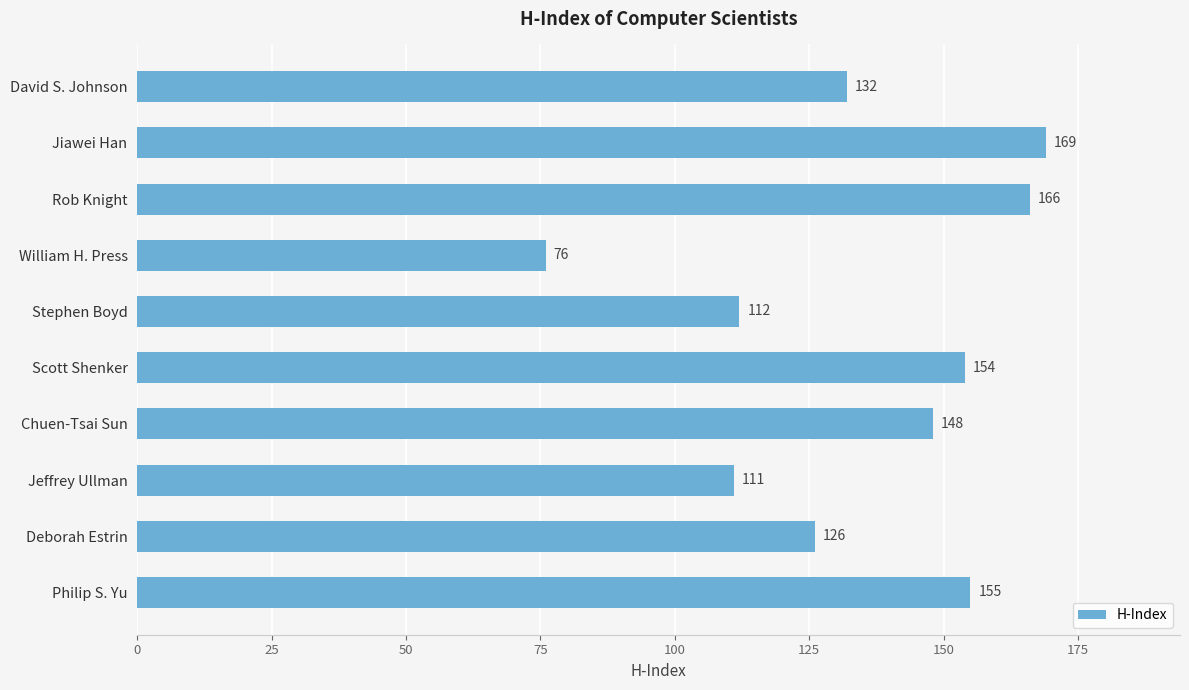

Are the bars horizontal?

Yes